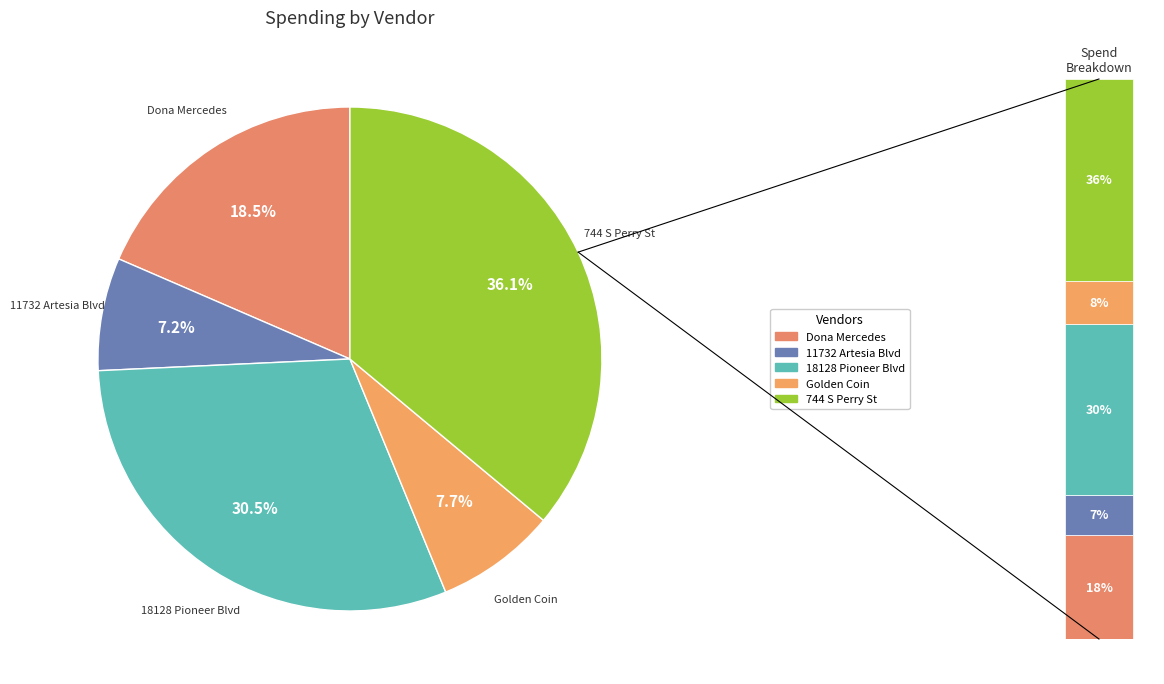

To the nearest percent, what portion does 11732 ARTESIA BLVD. ARTESIA, CA. represent?

7%